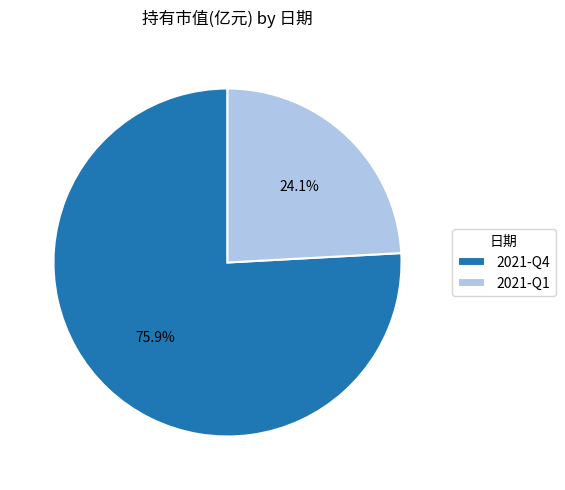

To the nearest percent, what is the average slice percentage?

50%